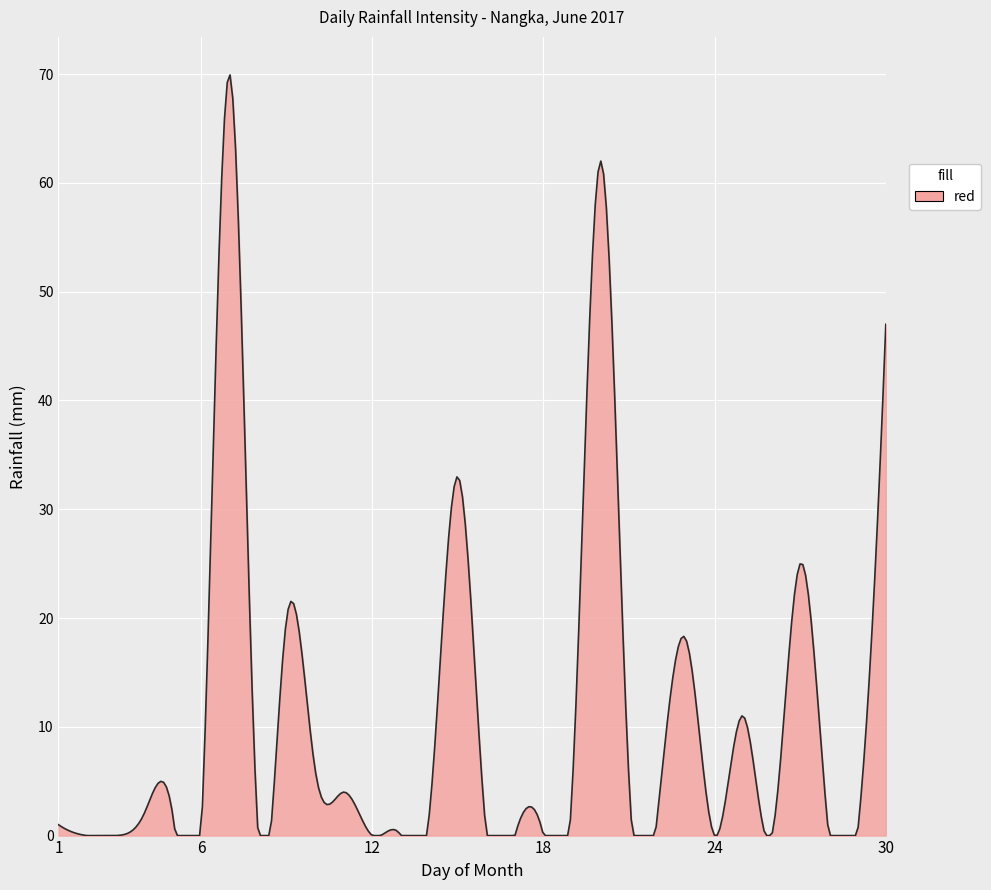

What is the difference between the maximum and minimum values?

69.9